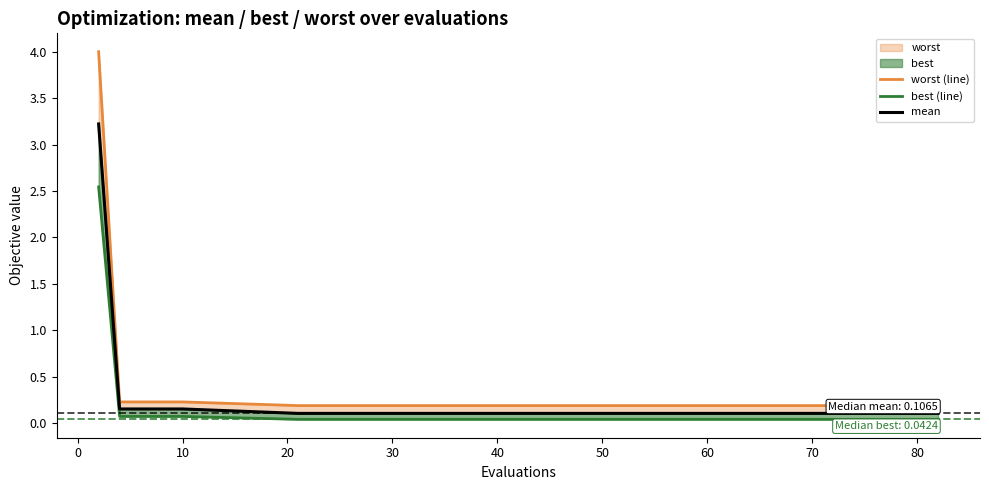

True or false: mean and best (line) cross at least once.

False